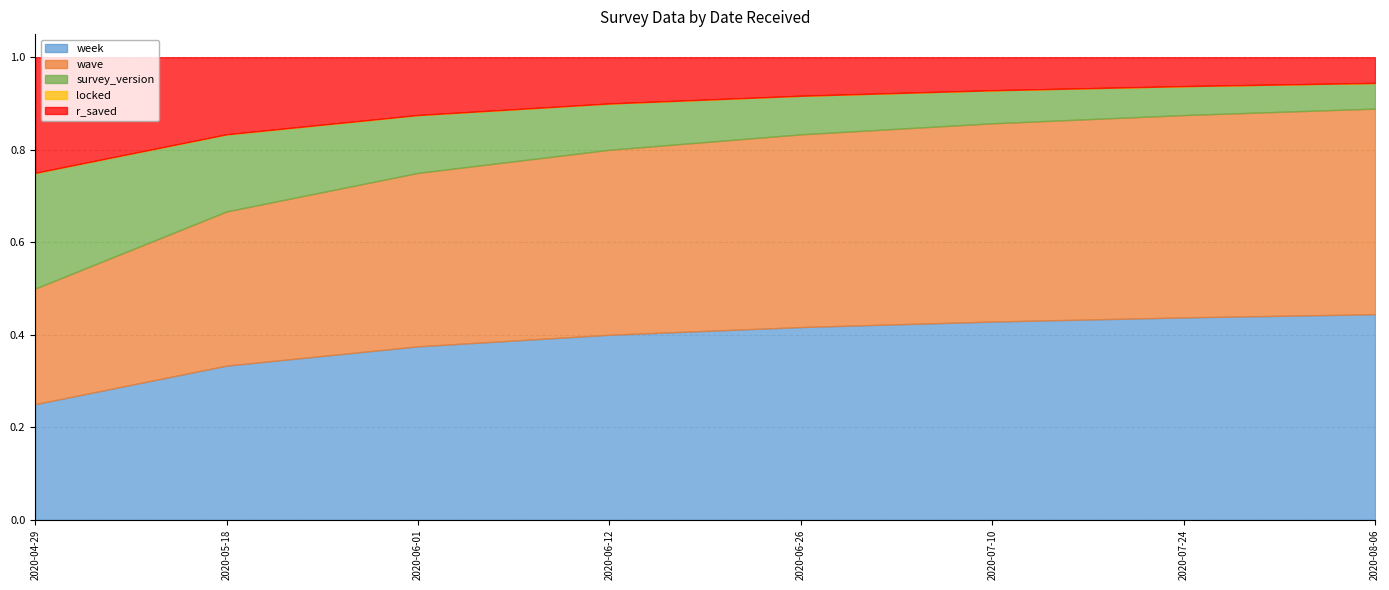

Which series has the largest total across all categories?

week